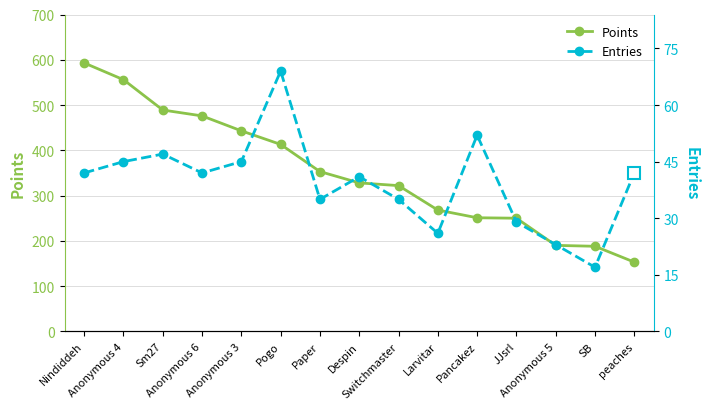

How many interior local peaks does the Entries series have?

4